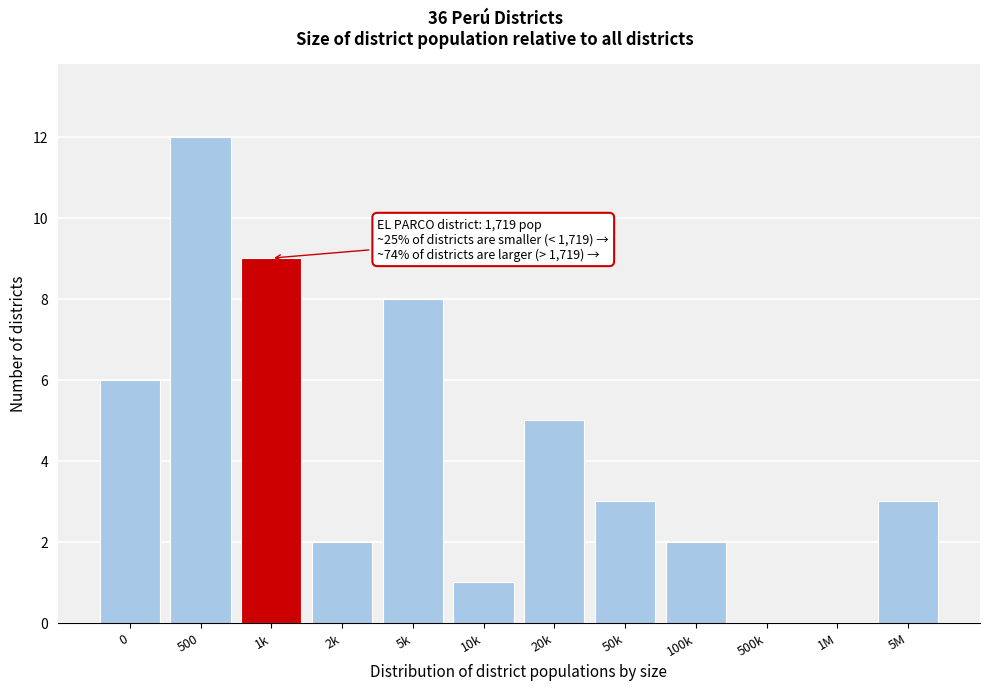

Reading left to right, transcribe all the data shown in this chart.

0=6	500=12	1k=9	2k=2	5k=8	10k=1	20k=5	50k=3	100k=2	500k=0	1M=0	5M=3